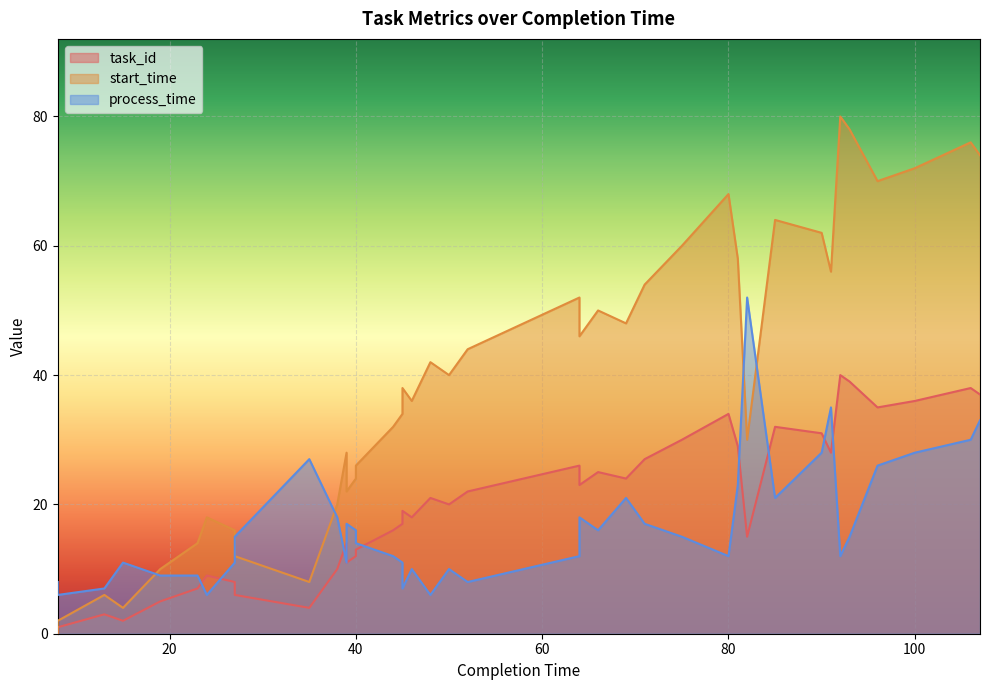

How many data points in start_time are less than 40?

20